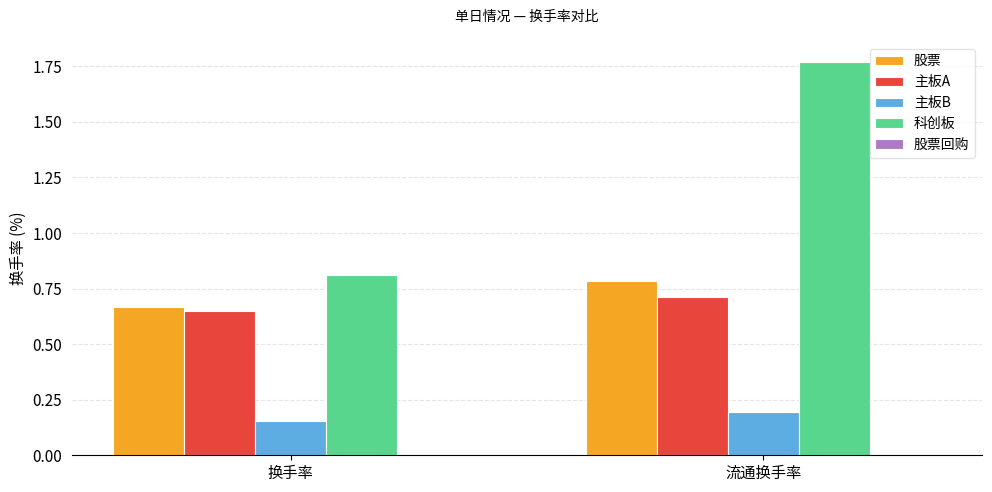

The 股票 series shows 0.8 at 流通换手率. True or false?

True